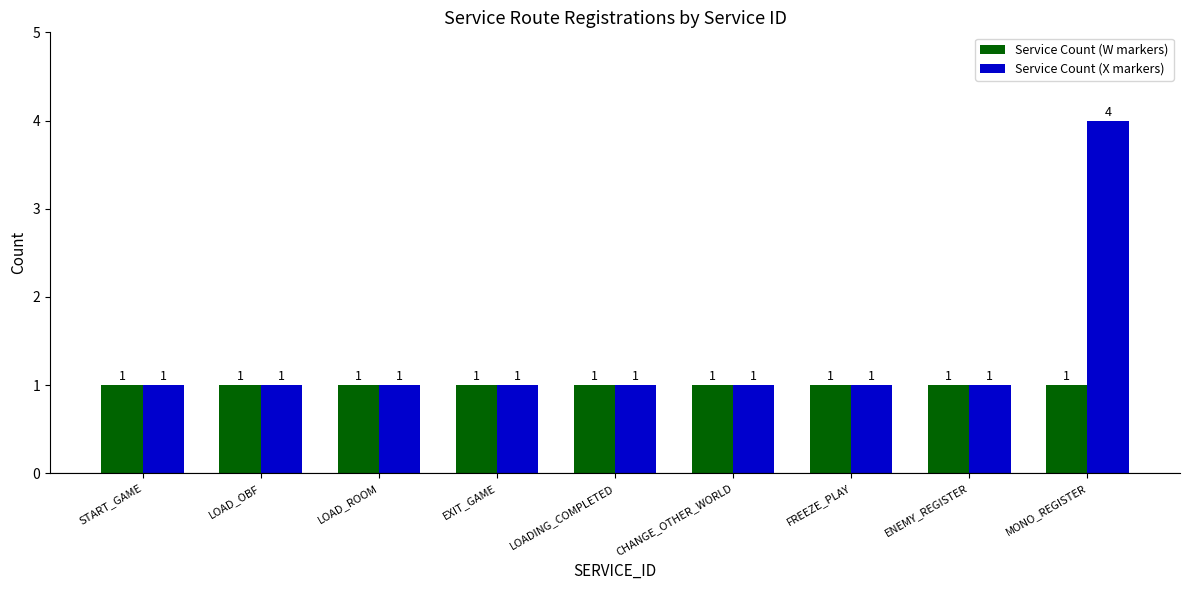

Which series has the largest total across all categories?

Service Count (X markers)